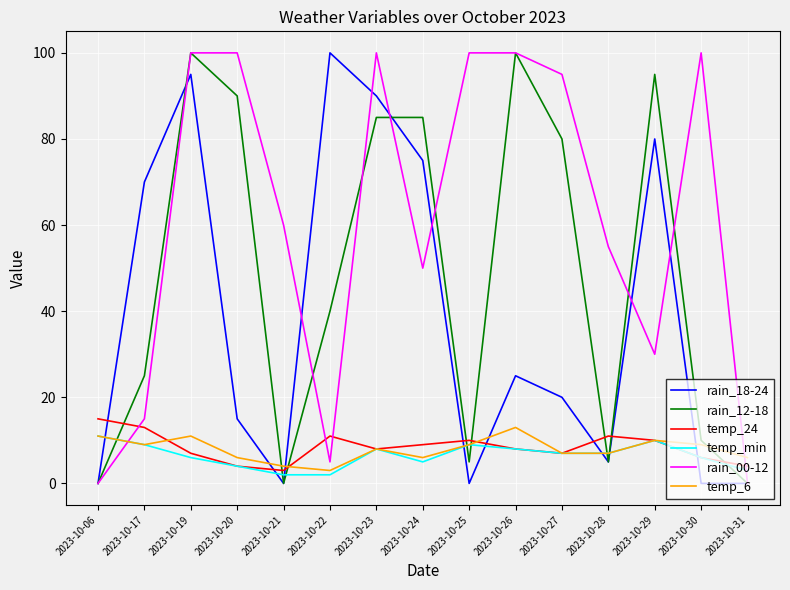

What is the spread (max minus min) of values at 2023-10-06?

15